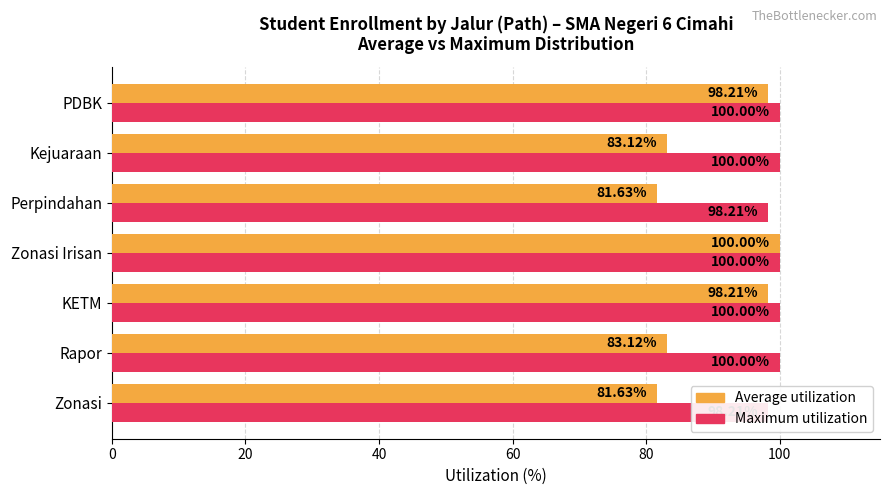

How many bars are there in each group?

2